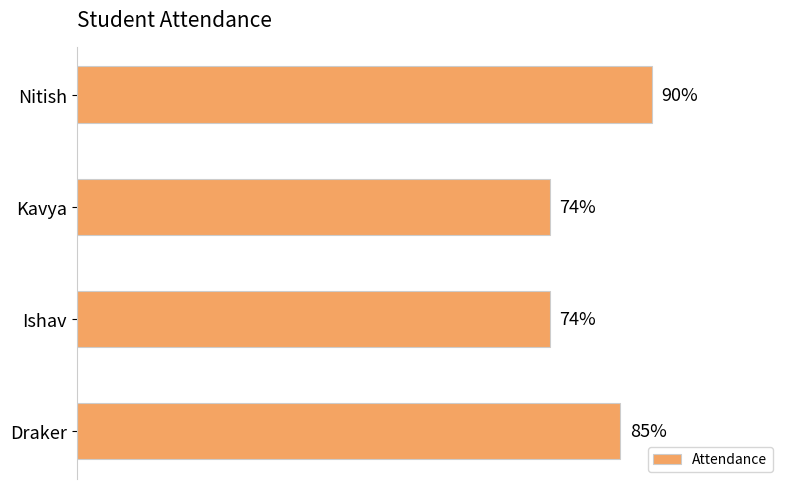

What is the label of the 3rd bar from the top?

Ishav